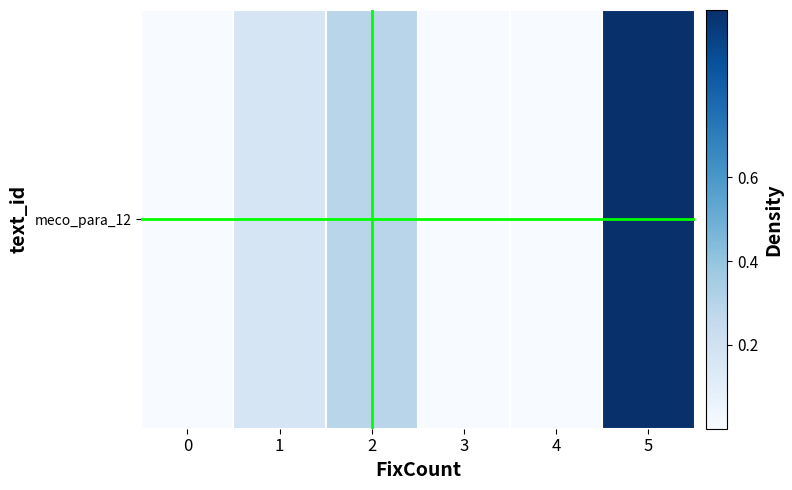

Which category has the highest value across all series?

5